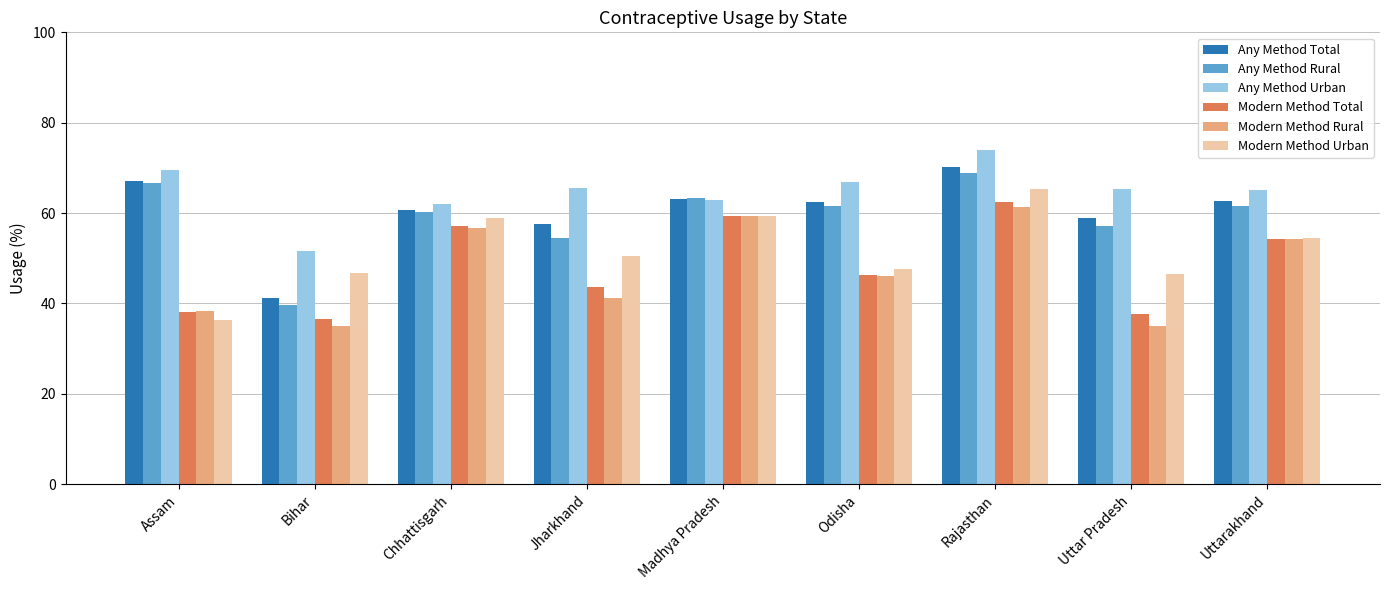

Between Chhattisgarh and Rajasthan, which series saw the biggest shift?

Any Method Urban